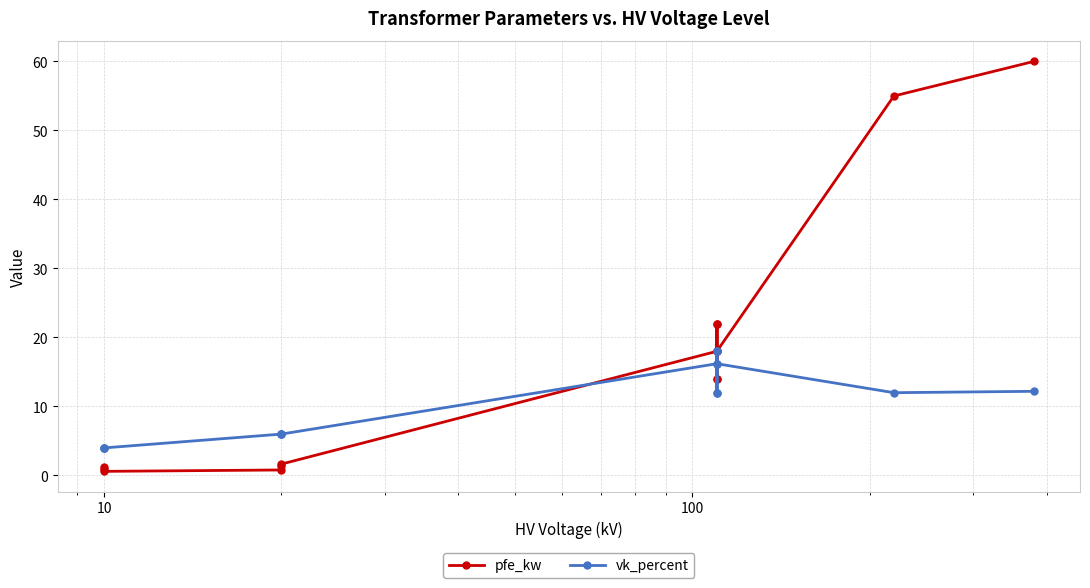

What is the difference between the maximum and second lowest values in the vk_percent series?

14.0